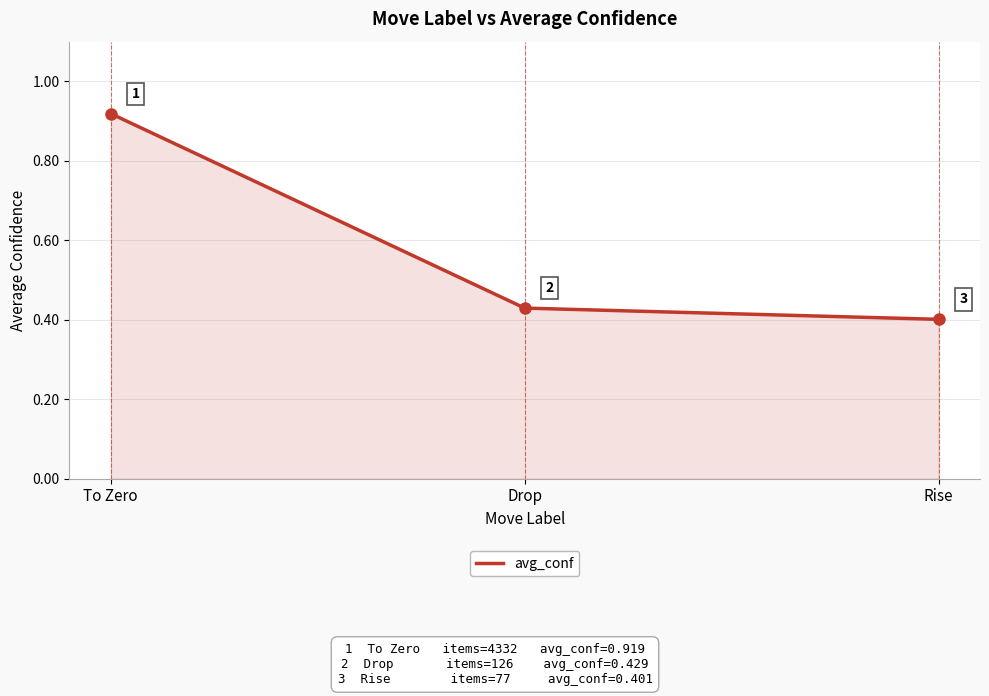

Count the values in the range 0 to 1.

3